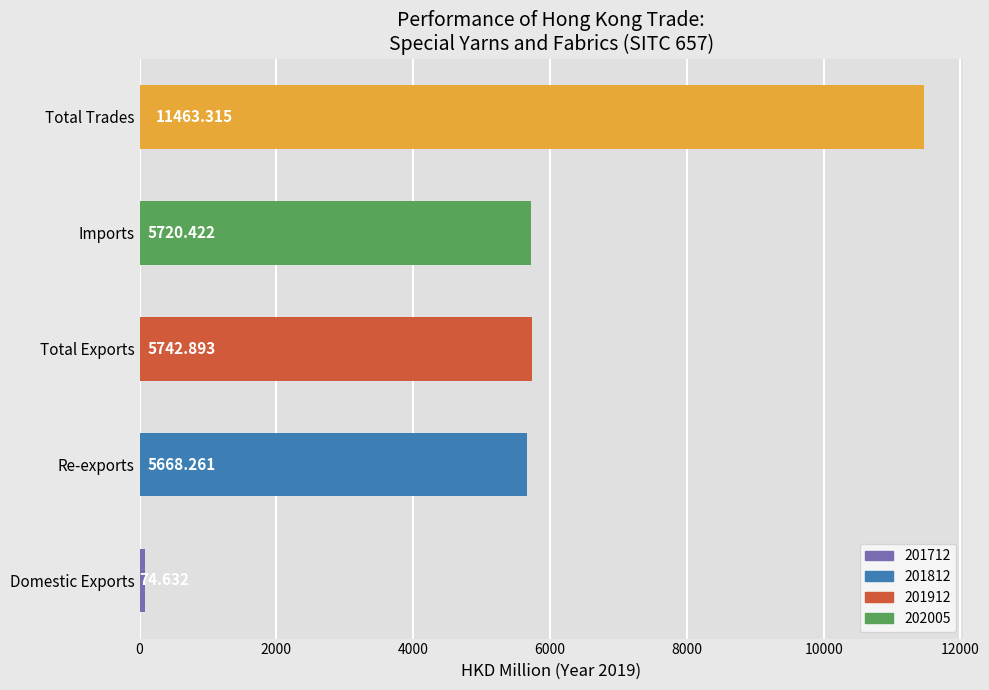

Which category has the highest value across all series?

Total Trades